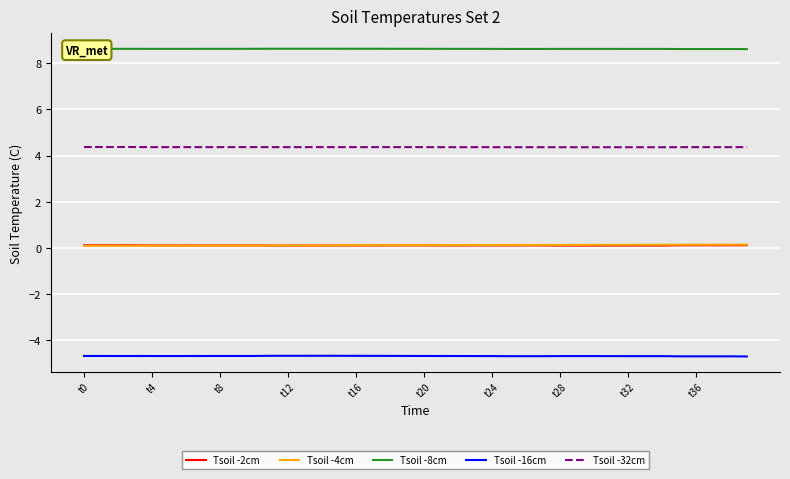

What is the sum of all Tsoil -4cm values?

5.0